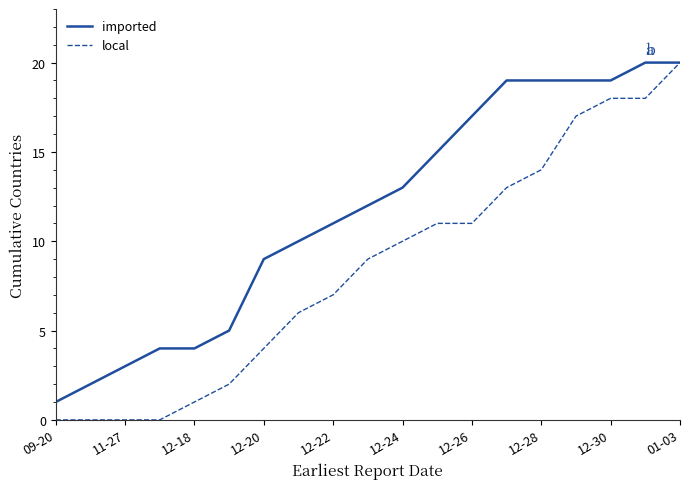

What is the maximum value shown in the chart?

20